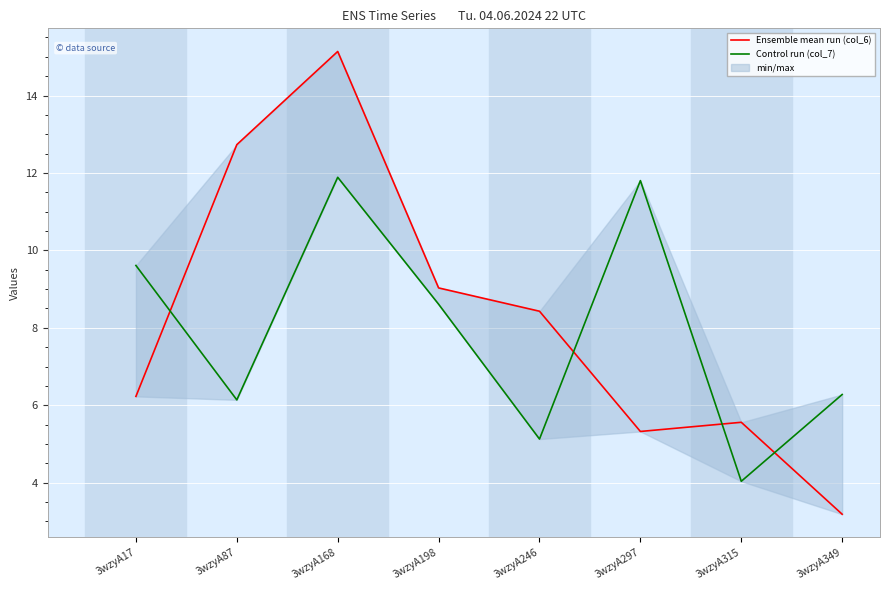

What is the spread (max minus min) of values at 3wzyA17?

3.4